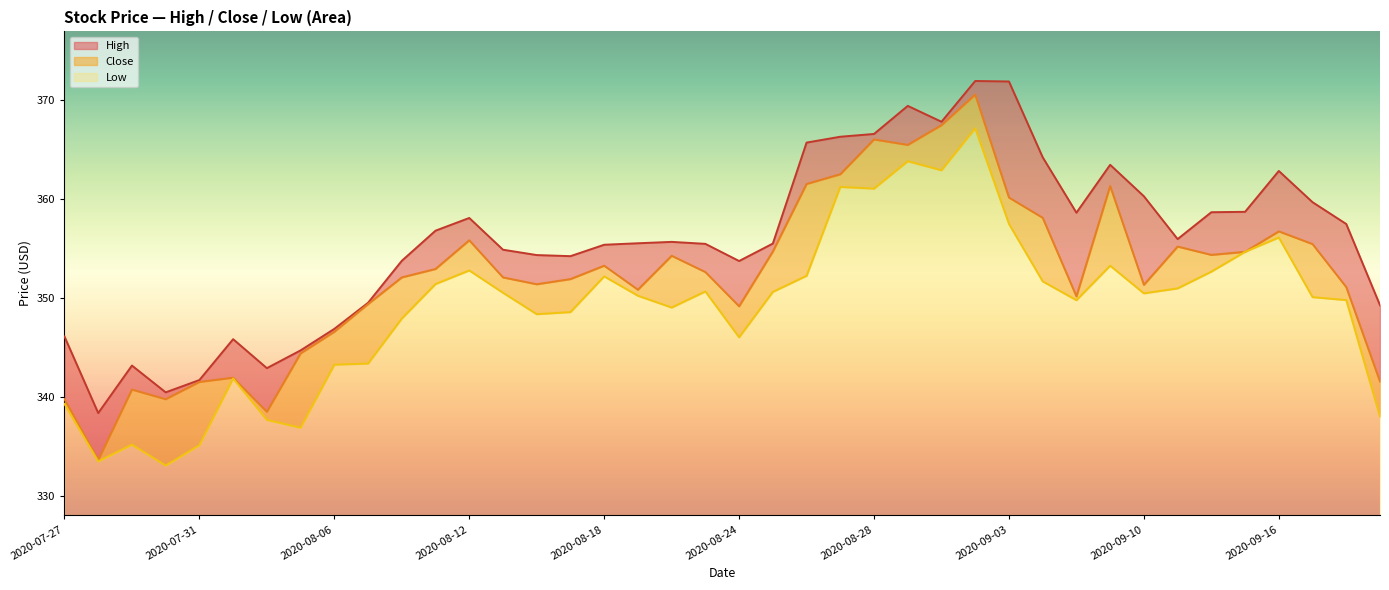

True or false: Low and Close cross at least once.

False